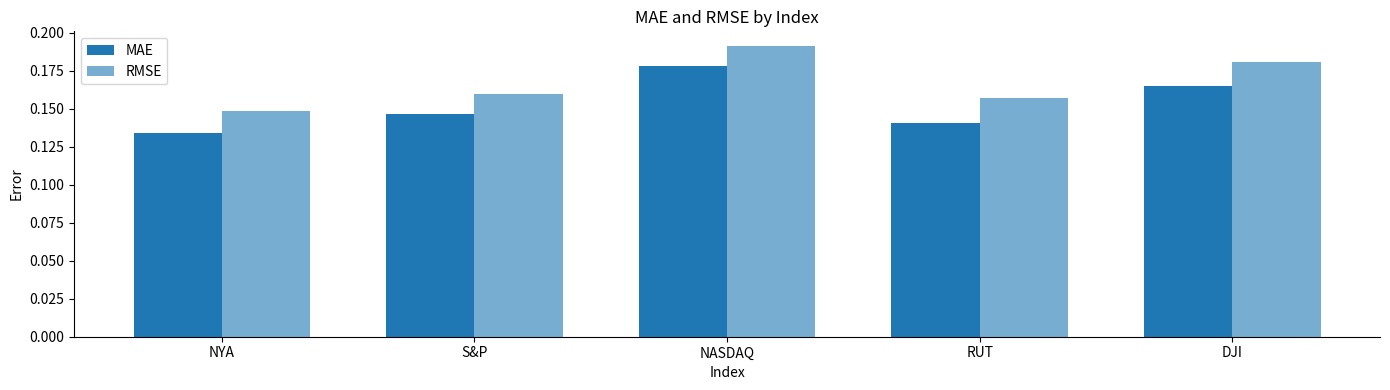

How many categories are shown in the chart?

5